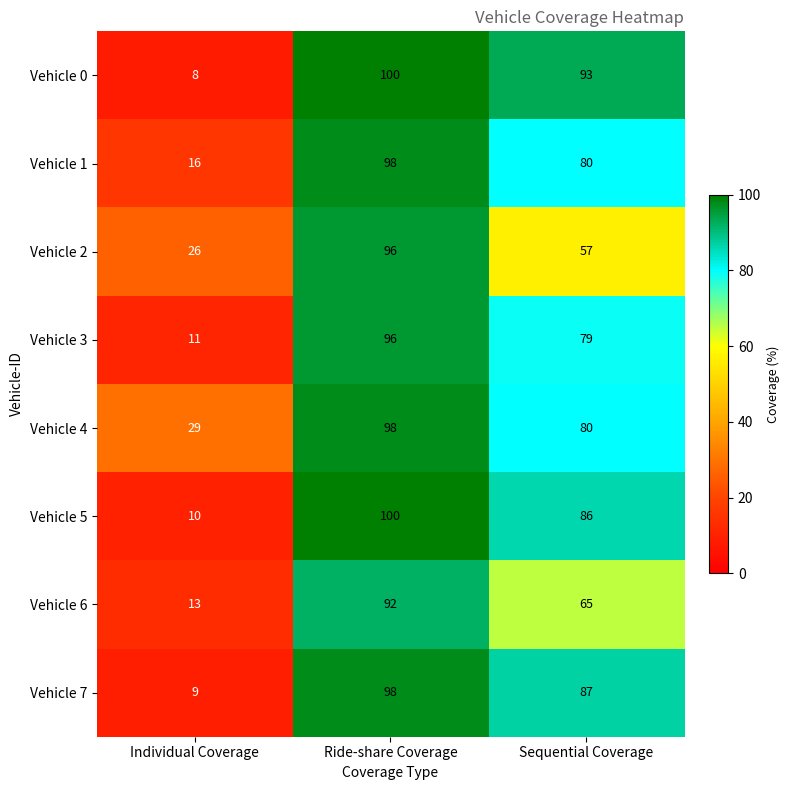

Which label corresponds to the smallest value in the chart?

Individual Coverage